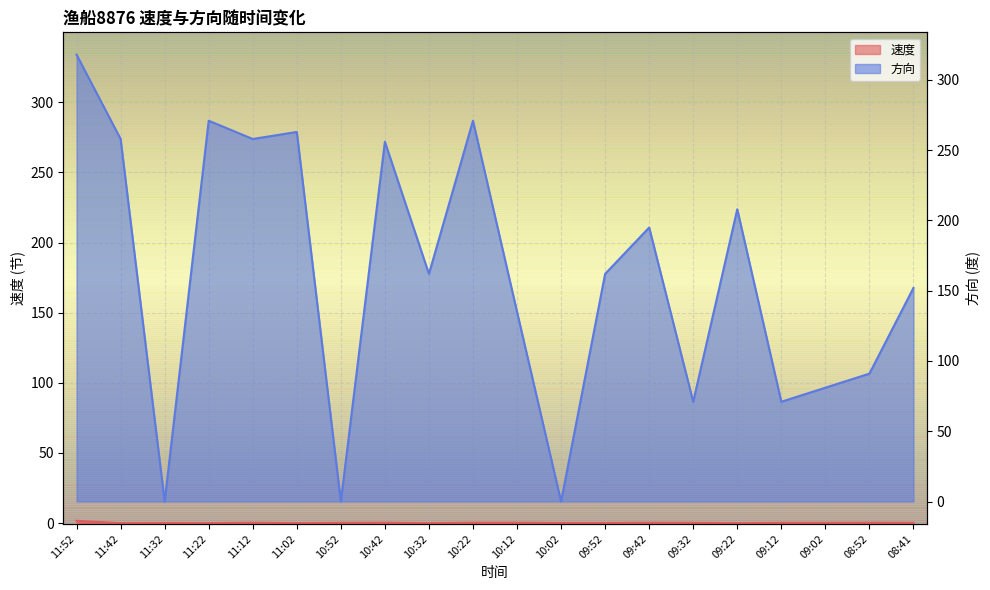

At 09:52, list the series in order from largest to smallest.

方向, 速度